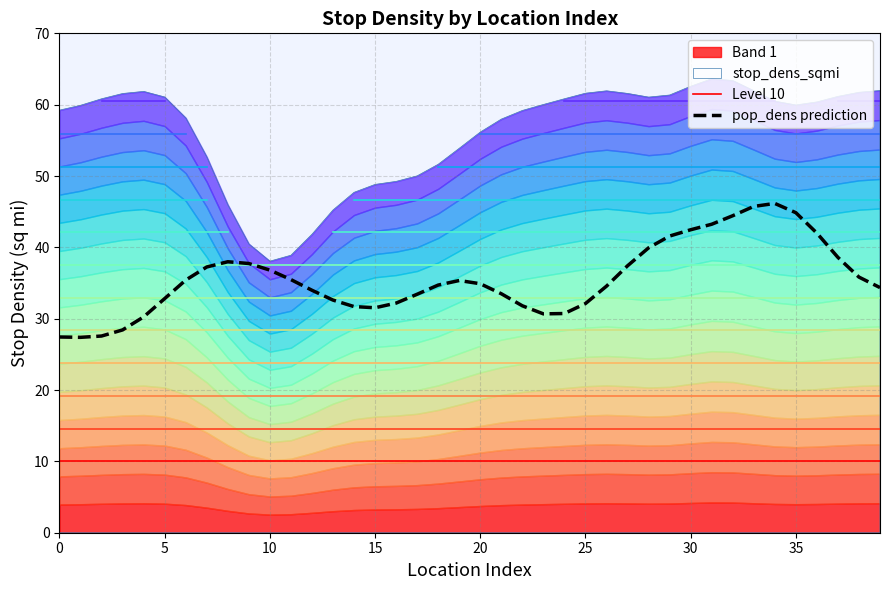

At which label does pop_dens prediction reach its peak?

34